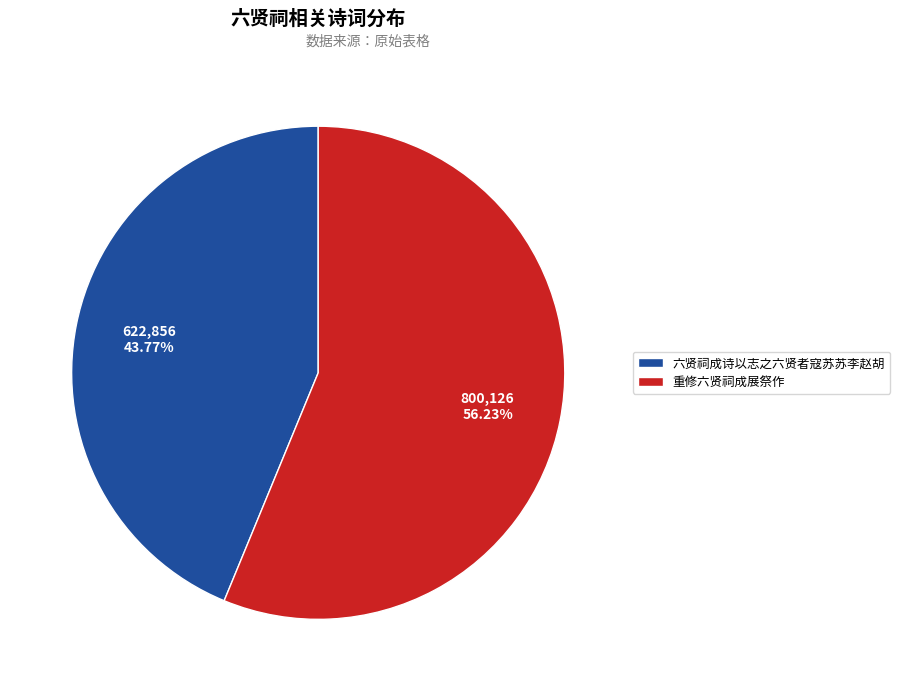

To the nearest percent, what is the difference between the largest and smallest slice percentages?

12%